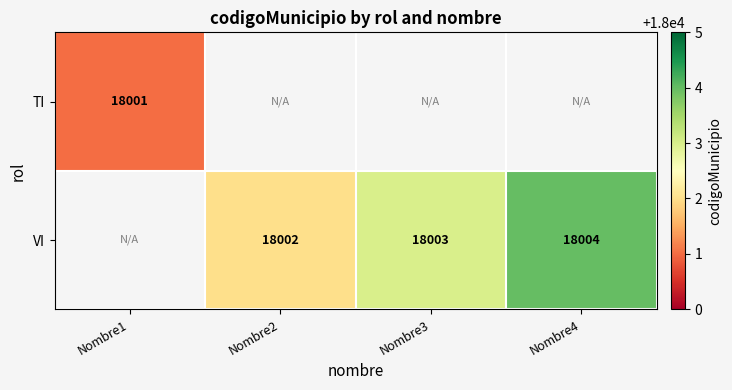

Is the value of TI at Nombre1 greater than the value of VI at Nombre2?

No